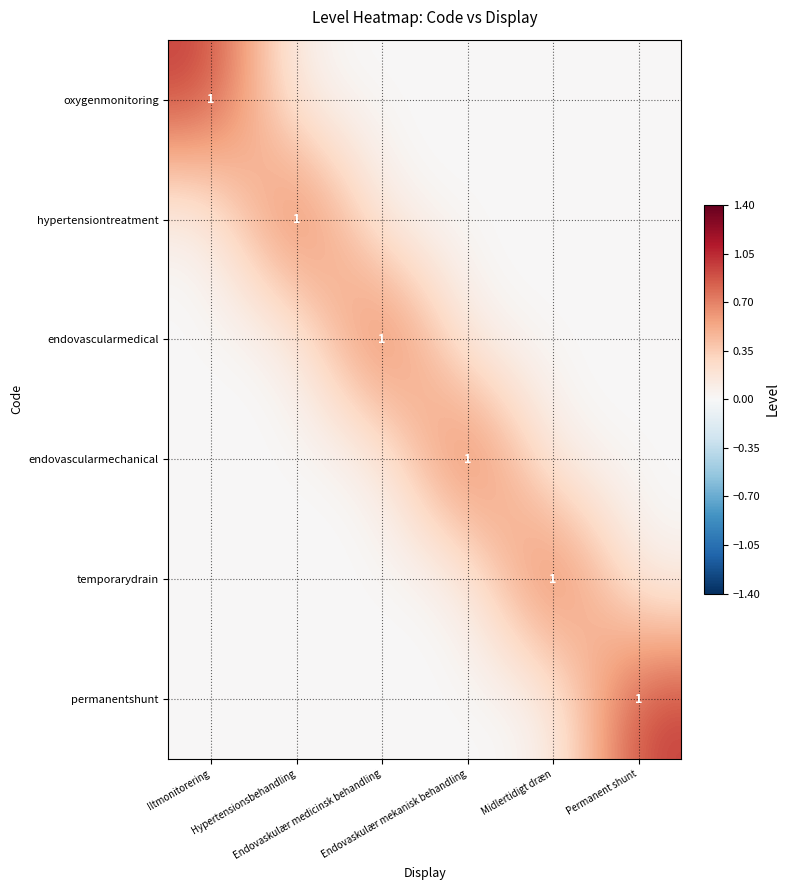

What is the spread (max minus min) of values at Hypertensionsbehandling?

1